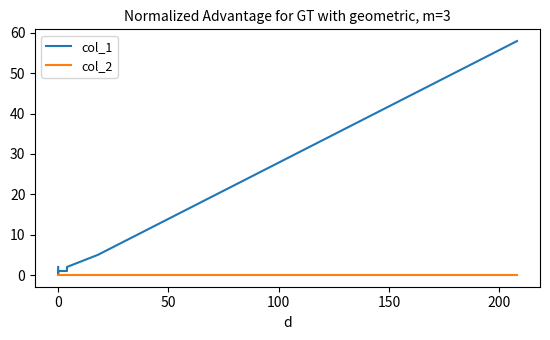

What is the label of the 5th point from the right?

100